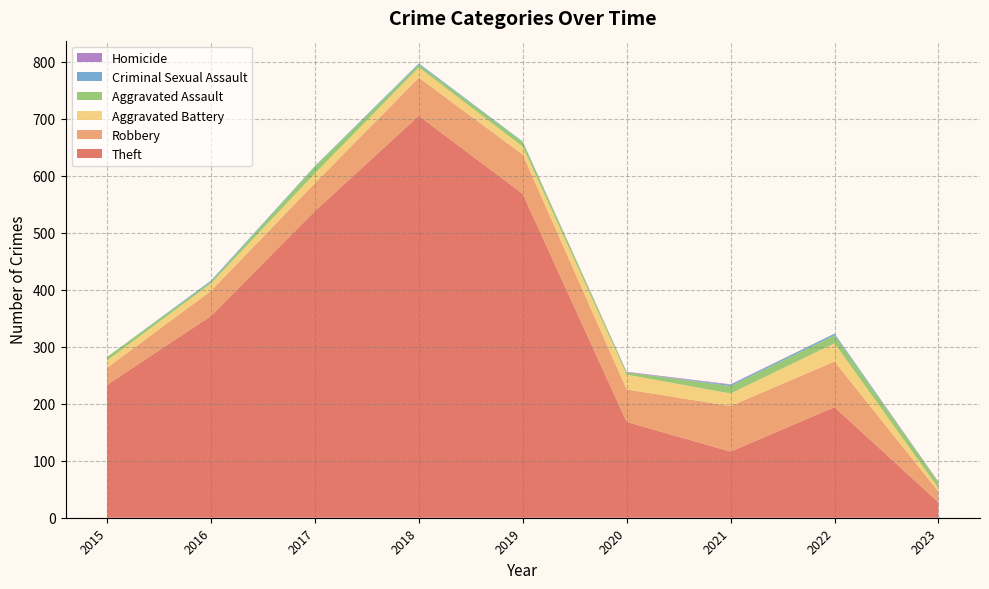

Reading left to right, transcribe all the data shown in this chart.

Theft: 233	354	538	705	568	168	116	194	27
Robbery: 30	44	49	67	69	57	80	80	19
Aggravated Battery: 13	13	17	18	14	26	22	32	6
Aggravated Assault: 6	3	12	5	8	4	13	14	10
Criminal Sexual Assault: 0	2	1	2	1	0	2	3	0
Homicide: 0	0	0	0	0	1	1	0	1